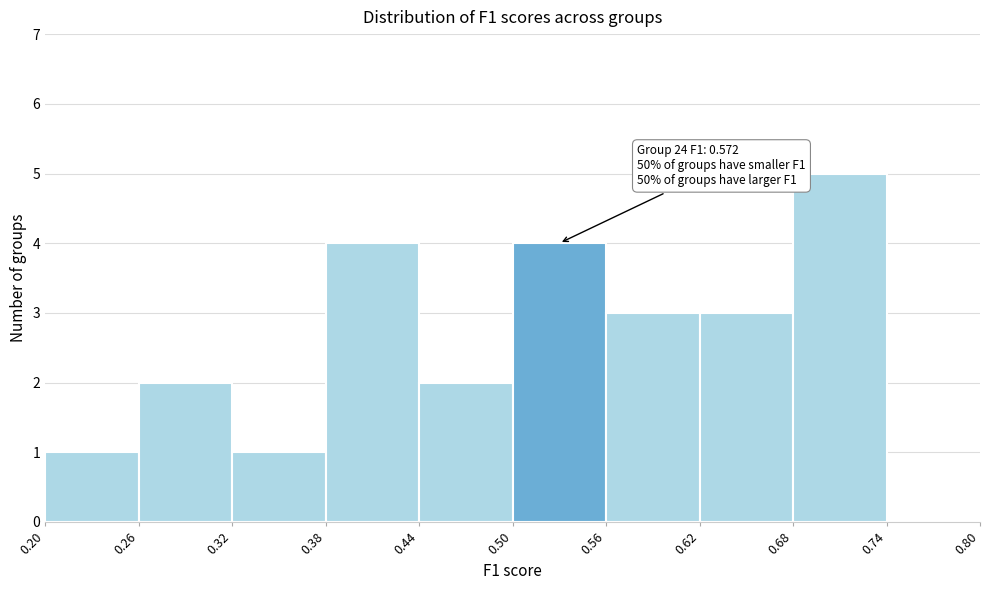

Over which range of the x-axis is the bar tallest?

0.68 to 0.74